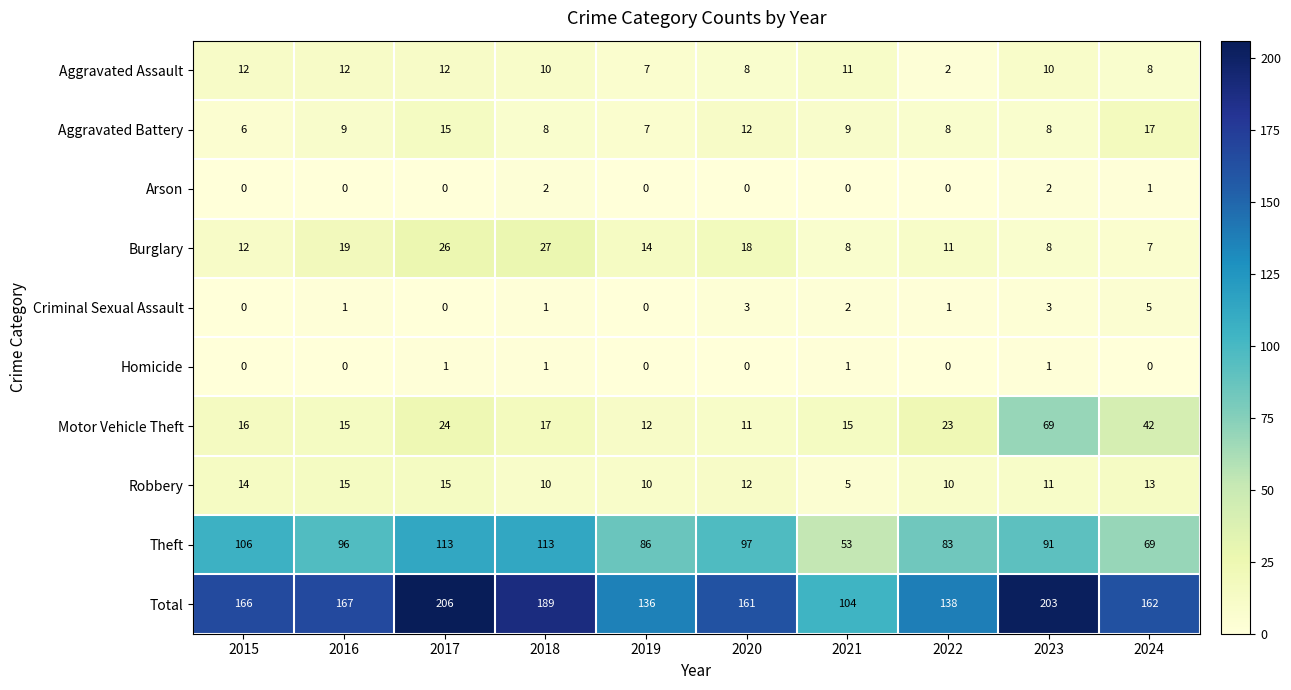

Which series changed the most between 2018 and 2020?

Total